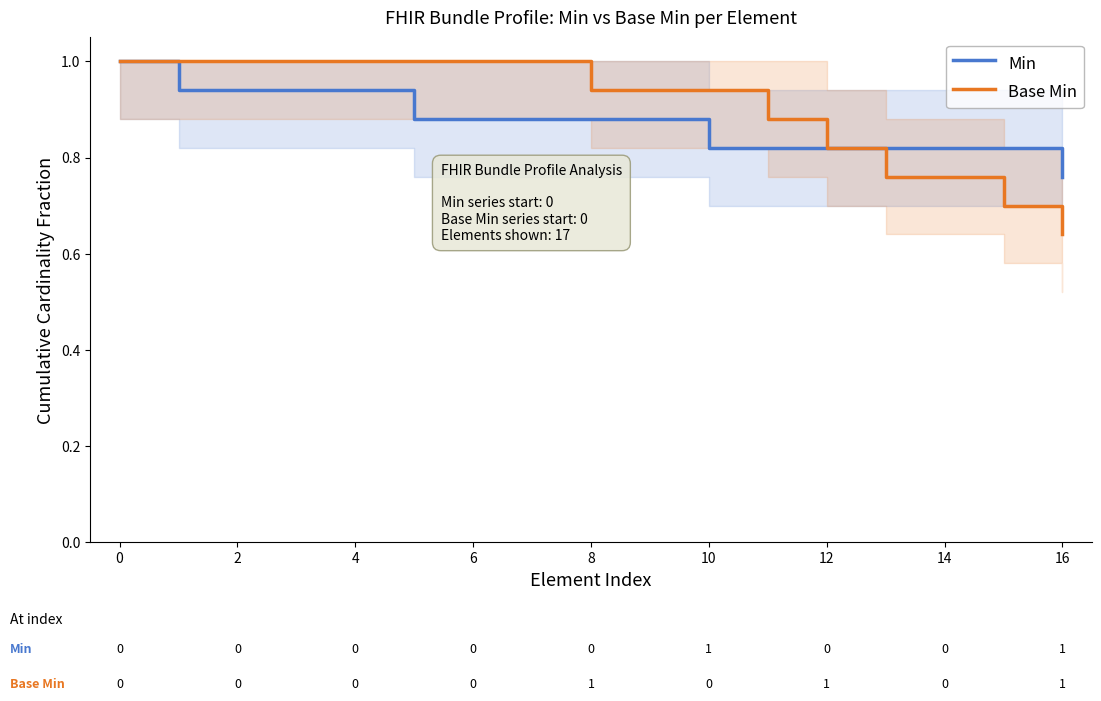

Count the Min values in the range 0 to 1.

17